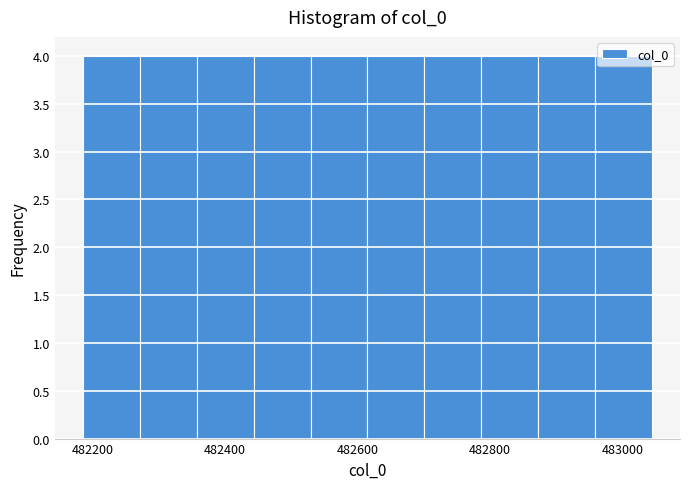

Reading left to right, transcribe this chart: for each bar, give the range it covers on the x-axis and its height. Neither the bar edges nor the heights are printed on the chart, so give them approximately, as read against the axes.

482180 to 482280: 4
482280 to 482360: 4
482360 to 482440: 4
482440 to 482520: 4
482520 to 482620: 4
482620 to 482700: 4
482700 to 482780: 4
482780 to 482880: 4
482880 to 482960: 4
482960 to 483040: 4